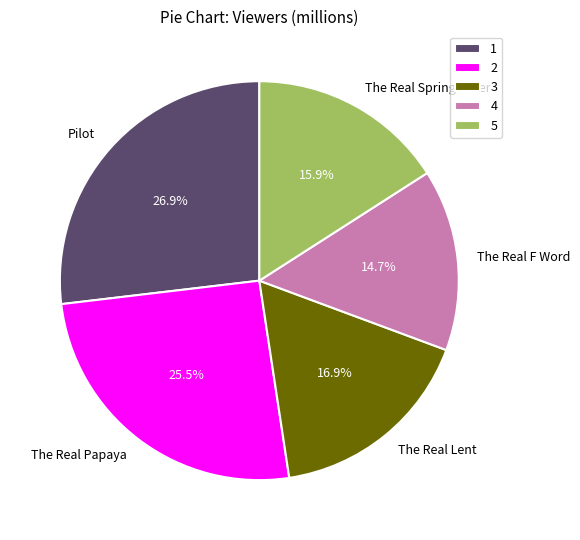

Rank the categories by value from highest to lowest.

Pilot, The Real Papaya, The Real Lent, The Real Spring Fever, The Real F Word